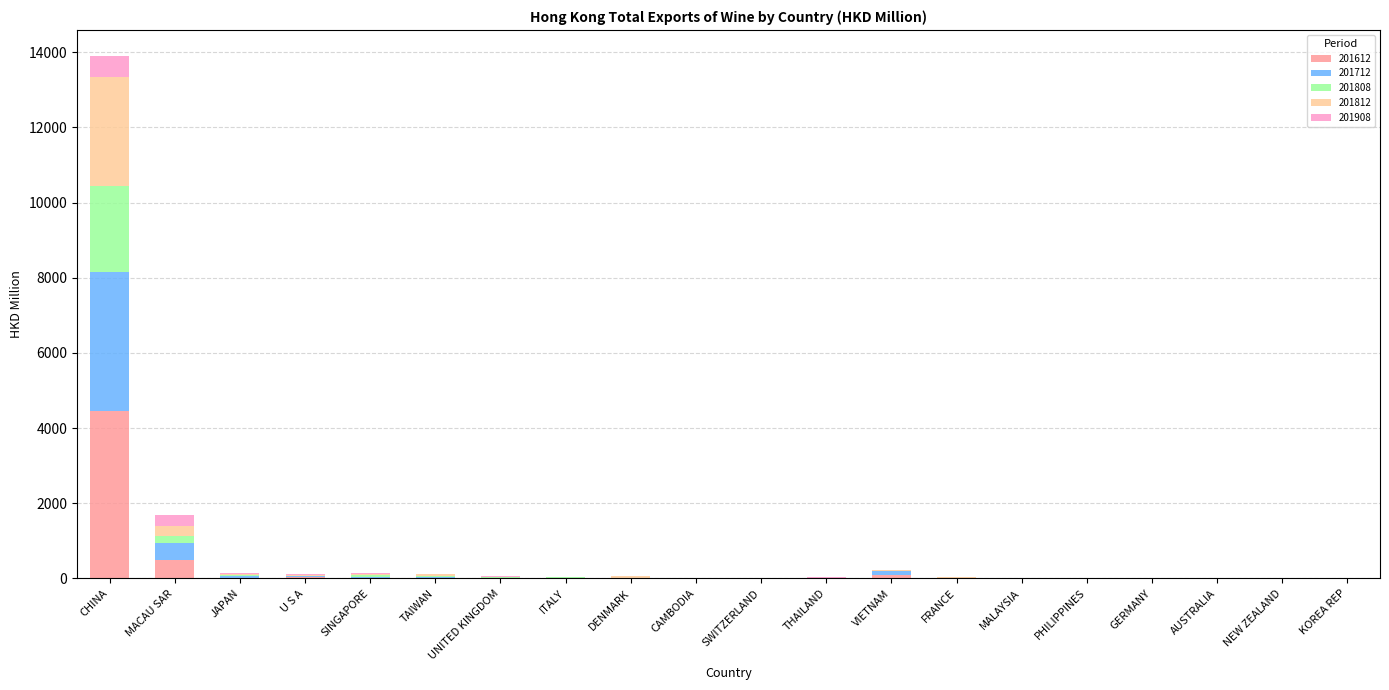

At which label does 201612 reach its peak?

CHINA